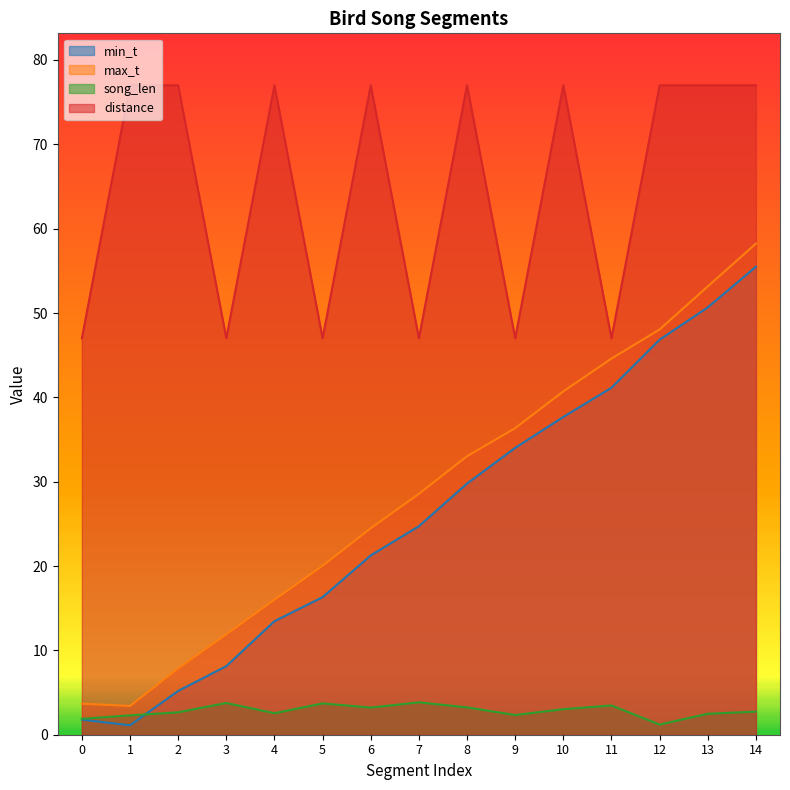

Reading left to right, list all the values displayed in this chart.

min_t: 0=1.8	1=1.1	2=5.2	3=8.1	4=13.5	5=16.3	6=21.3	7=24.7	8=29.8	9=34.0	10=37.7	11=41.1	12=46.8	13=50.7	14=55.5
max_t: 0=3.7	1=3.4	2=7.8	3=11.9	4=16.0	5=20.0	6=24.5	7=28.6	8=33.0	9=36.4	10=40.7	11=44.6	12=48.0	13=53.2	14=58.2
song_len: 0=1.9	1=2.3	2=2.7	3=3.8	4=2.5	5=3.7	6=3.2	7=3.8	8=3.2	9=2.3	10=3.0	11=3.5	12=1.2	13=2.5	14=2.7
distance: 0=47.0	1=77.0	2=77.0	3=47.0	4=77.0	5=47.0	6=77.0	7=47.0	8=77.0	9=47.0	10=77.0	11=47.0	12=77.0	13=77.0	14=77.0